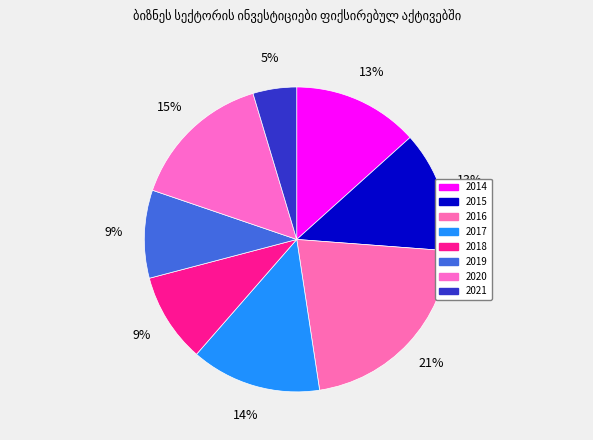

To the nearest percent, what is the combined percentage of 2015 and 2020?

28%